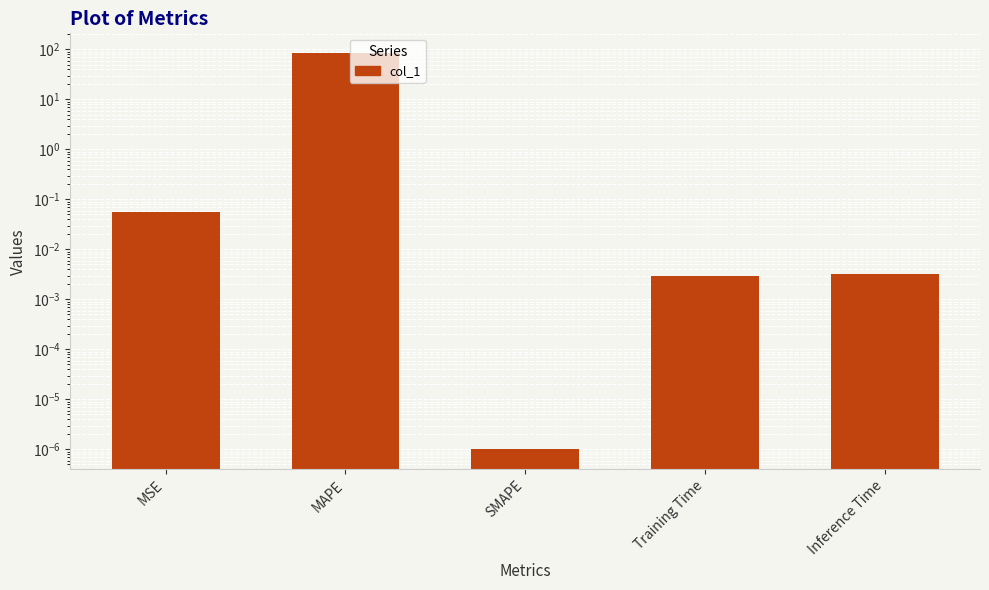

What is the change in value from MSE to SMAPE?

-0.1